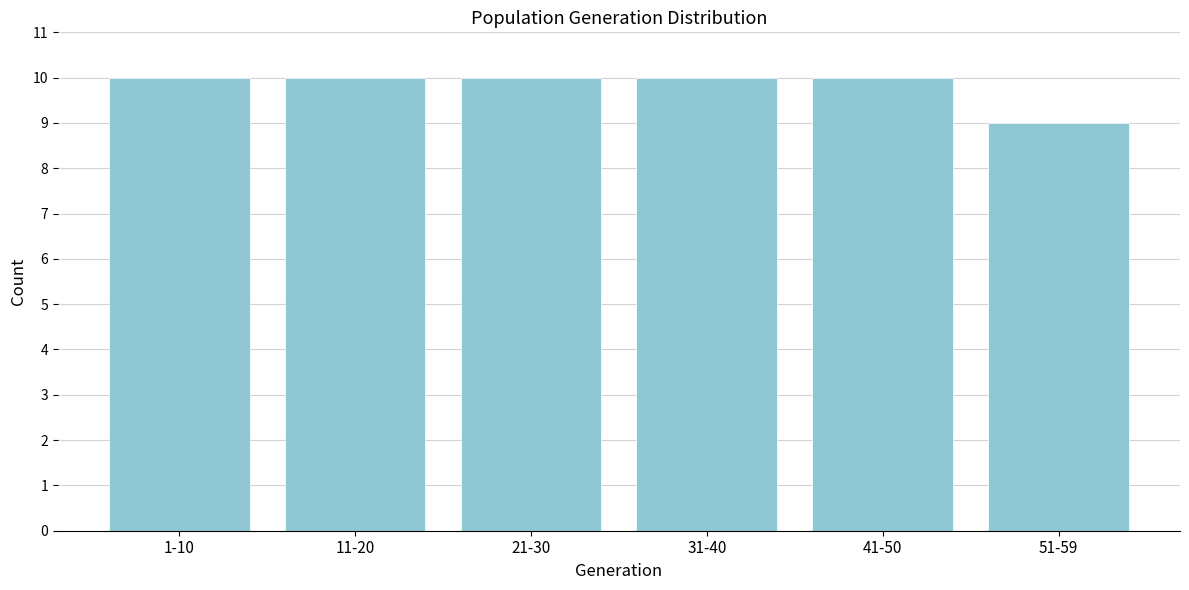

Reading right to left, extract all data points from this chart.

51-59=9	41-50=10	31-40=10	21-30=10	11-20=10	1-10=10